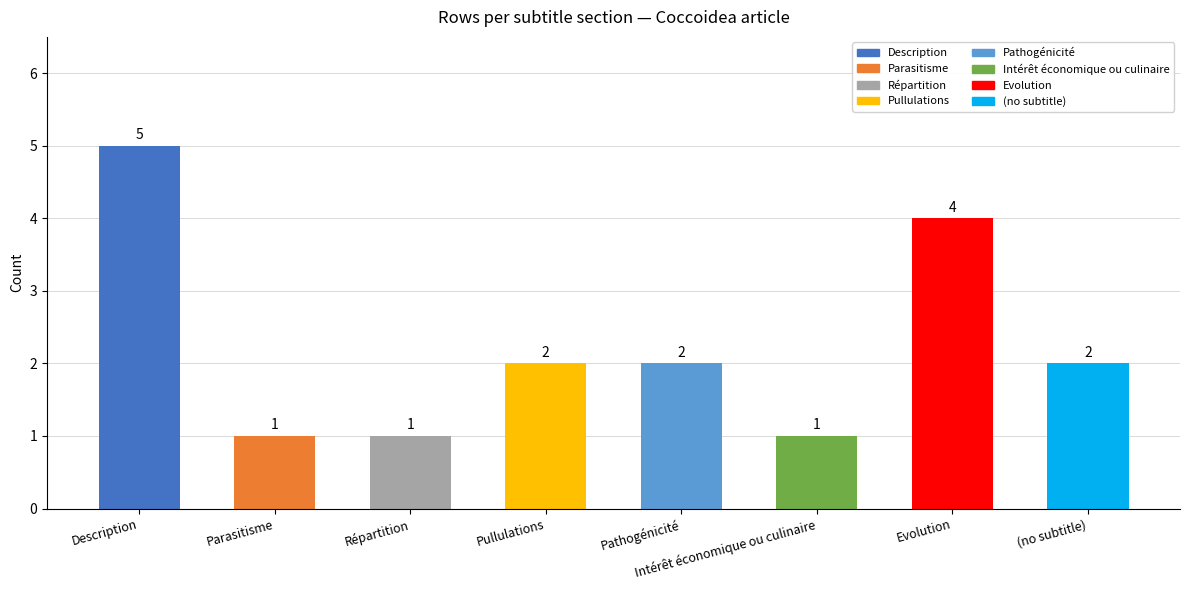

What is the minimum value shown in the chart?

1